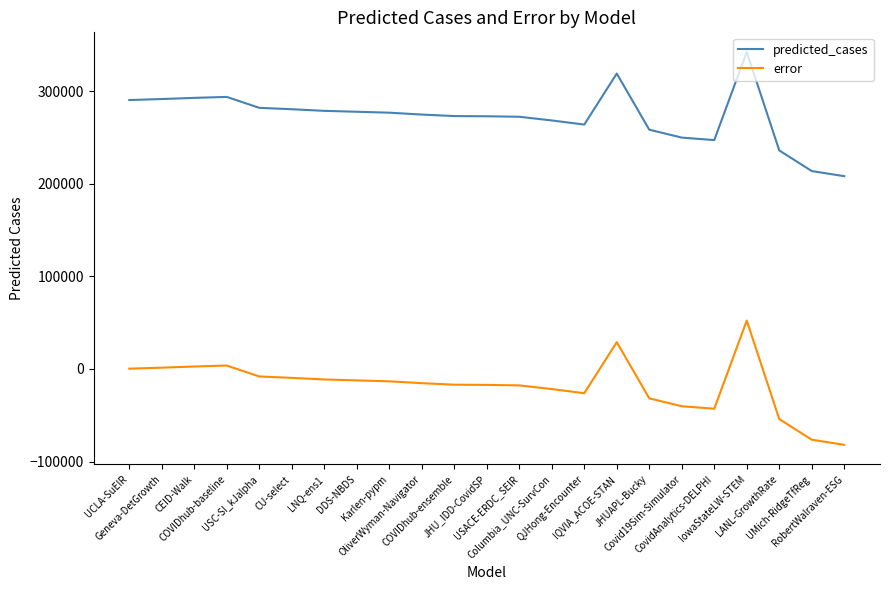

True or false: predicted_cases and error cross at least once.

False